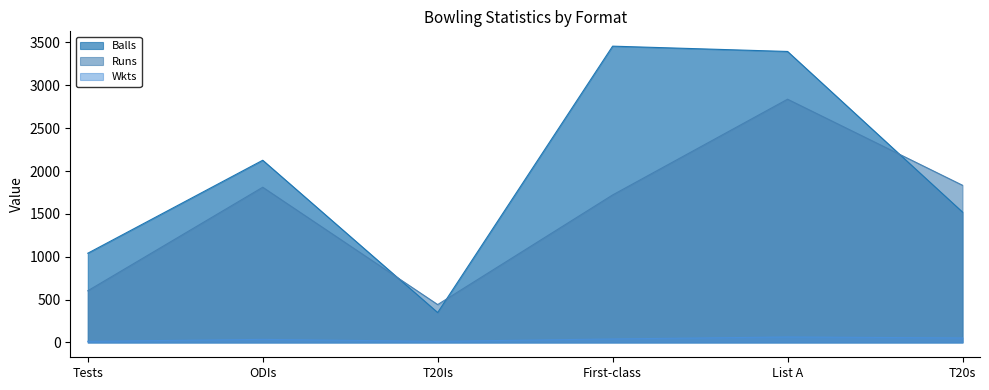

What is the sum of the Runs values at ODIs and T20Is?

2253